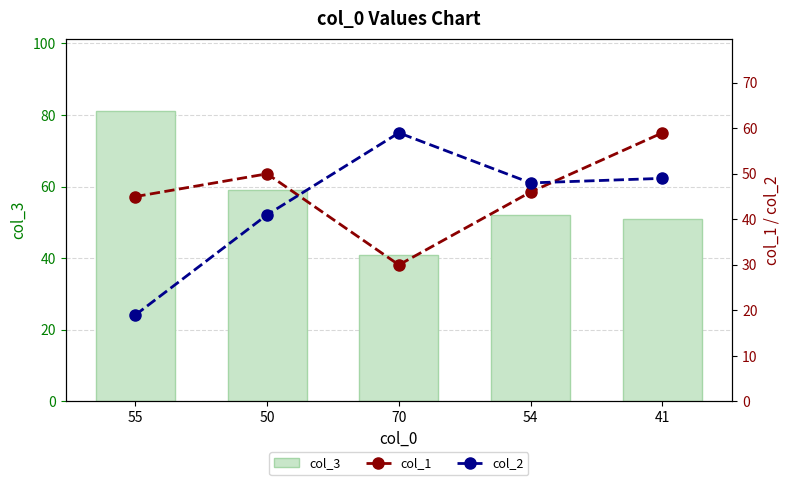

What is the average value of the col_3 series?

57